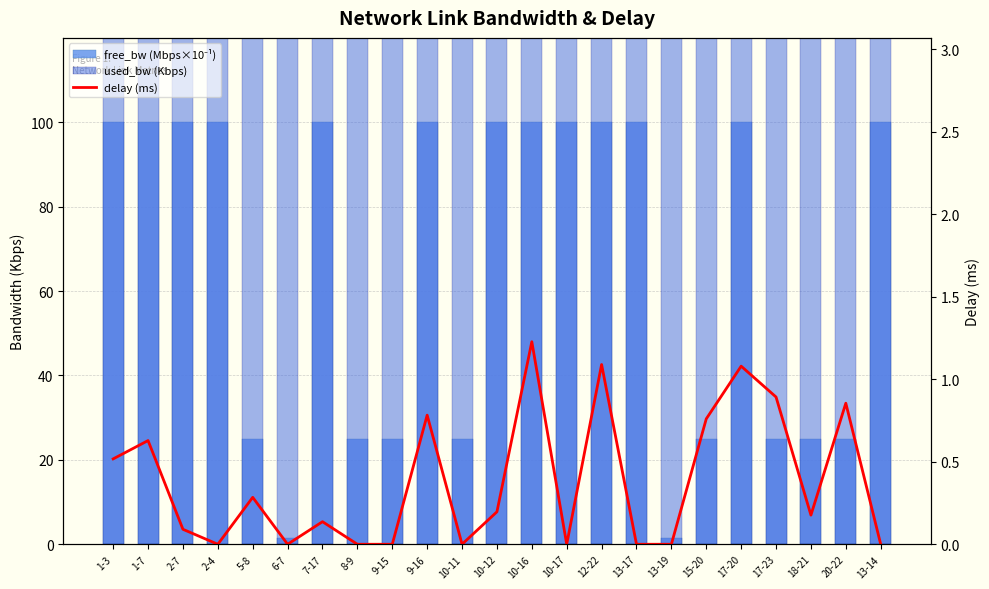

What is the value of the delay (ms) bar at the 20th from the left?

0.9